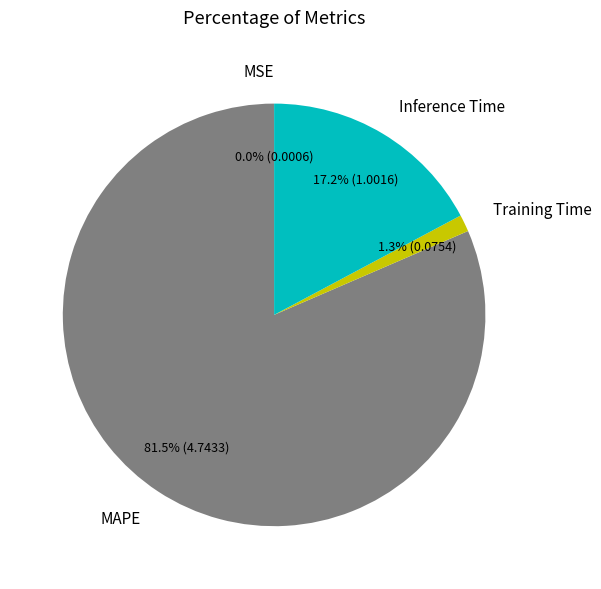

Which has a higher value, Inference Time or Training Time?

Inference Time